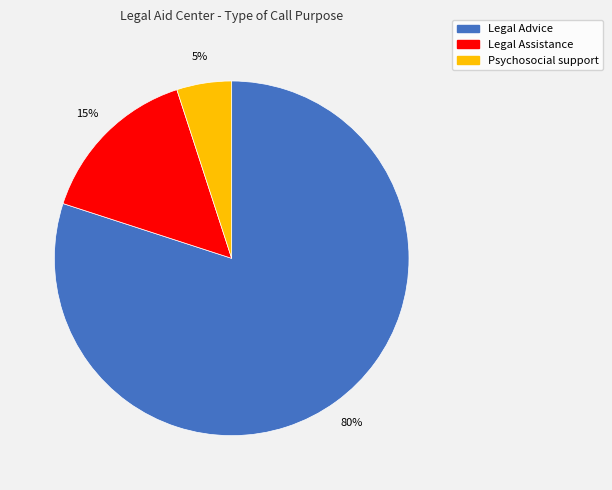

Which has a higher value, Legal Assistance or Legal Advice?

Legal Advice